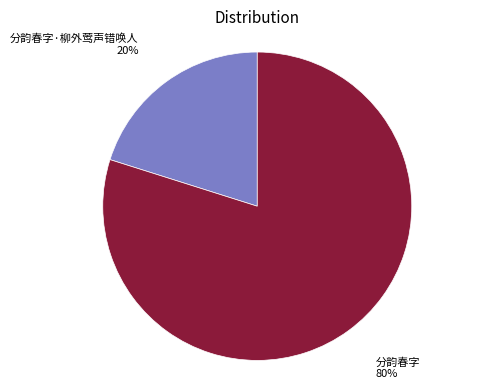

To the nearest percent, what percentage of the pie is 分韵春字?

80%